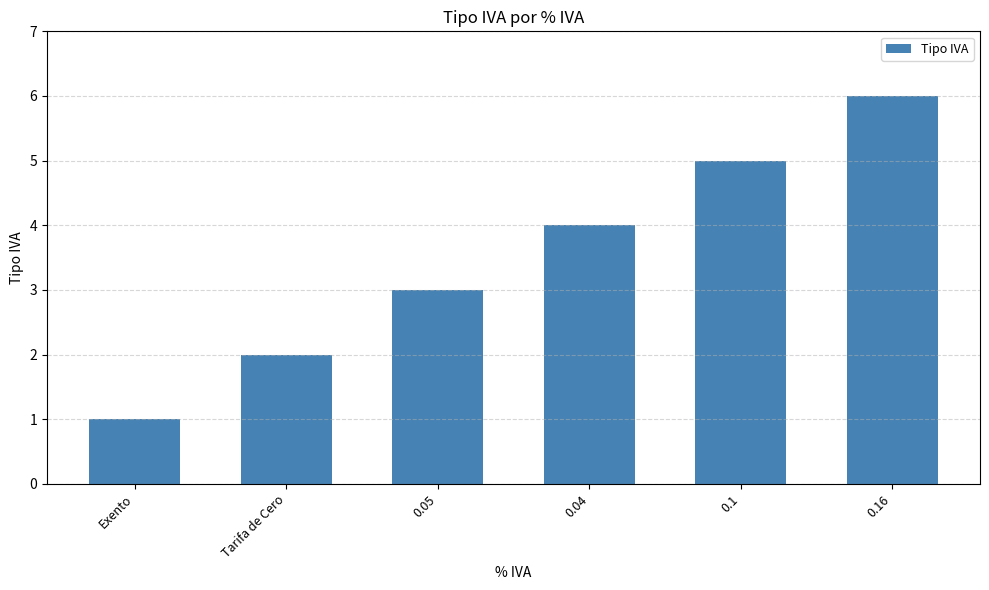

Rank the categories by value from lowest to highest.

Exento, Tarifa de Cero, 0.05, 0.04, 0.1, 0.16